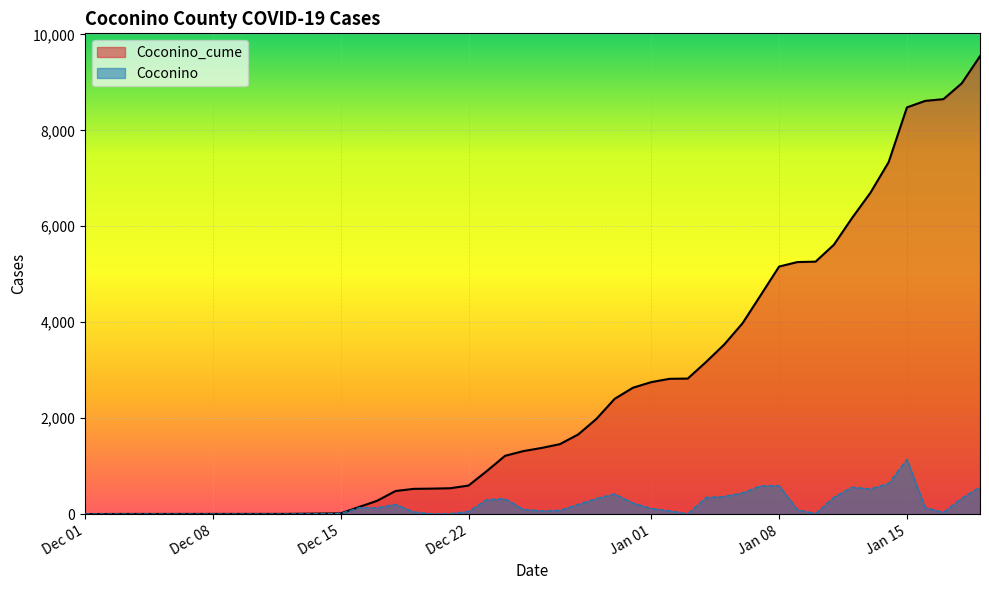

True or false: Coconino_cume has a value of 1791 at 2021-01-05.

False